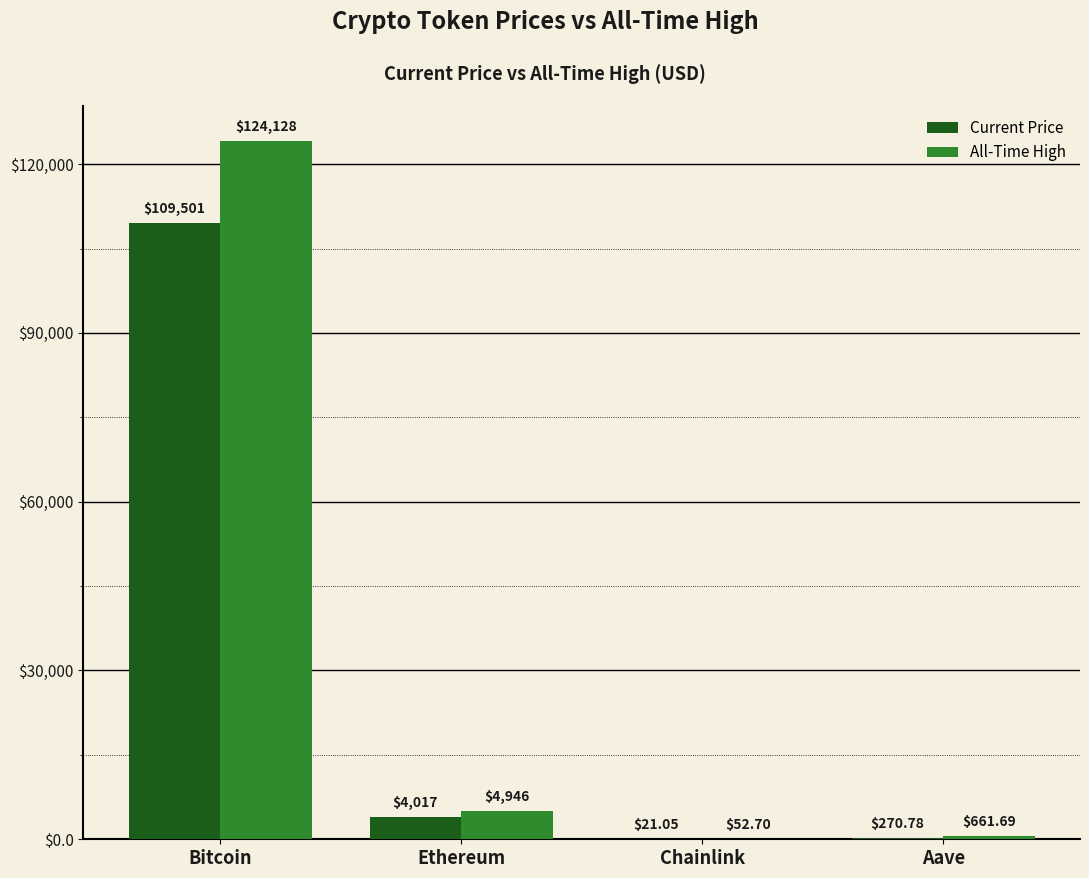

At which category does the chart reach its peak across all series?

Bitcoin